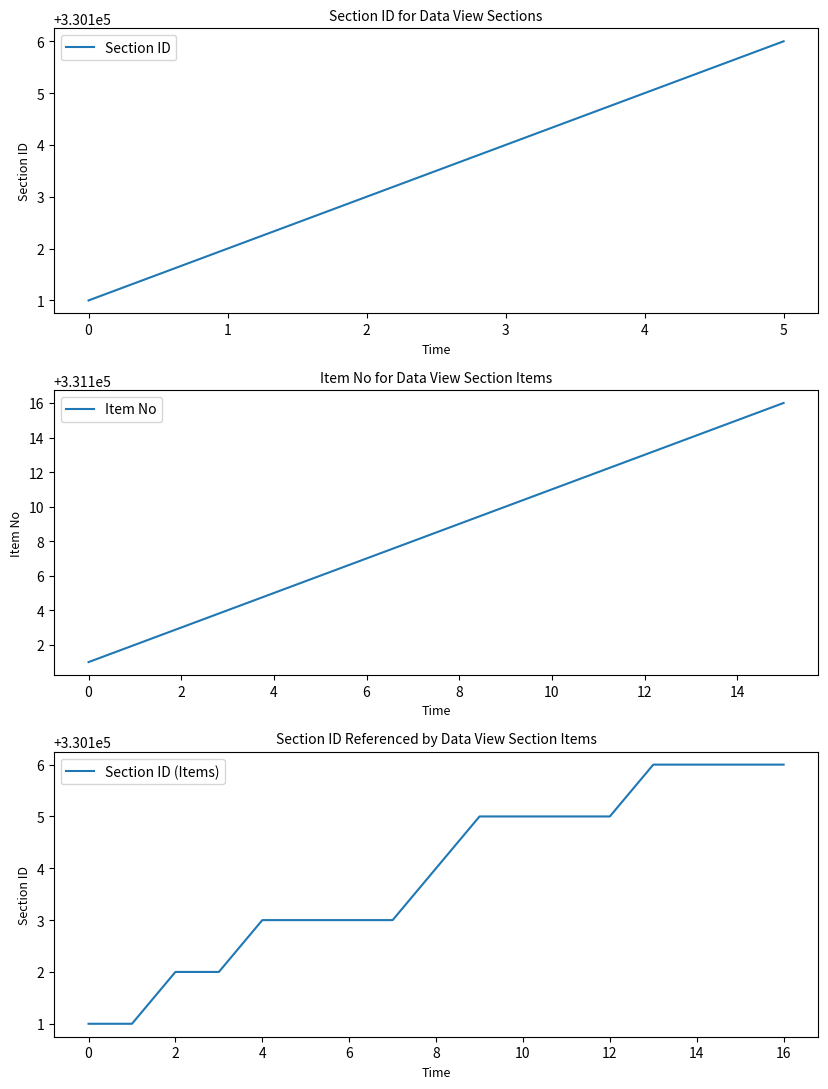

Where does the data first go above 330104?

4